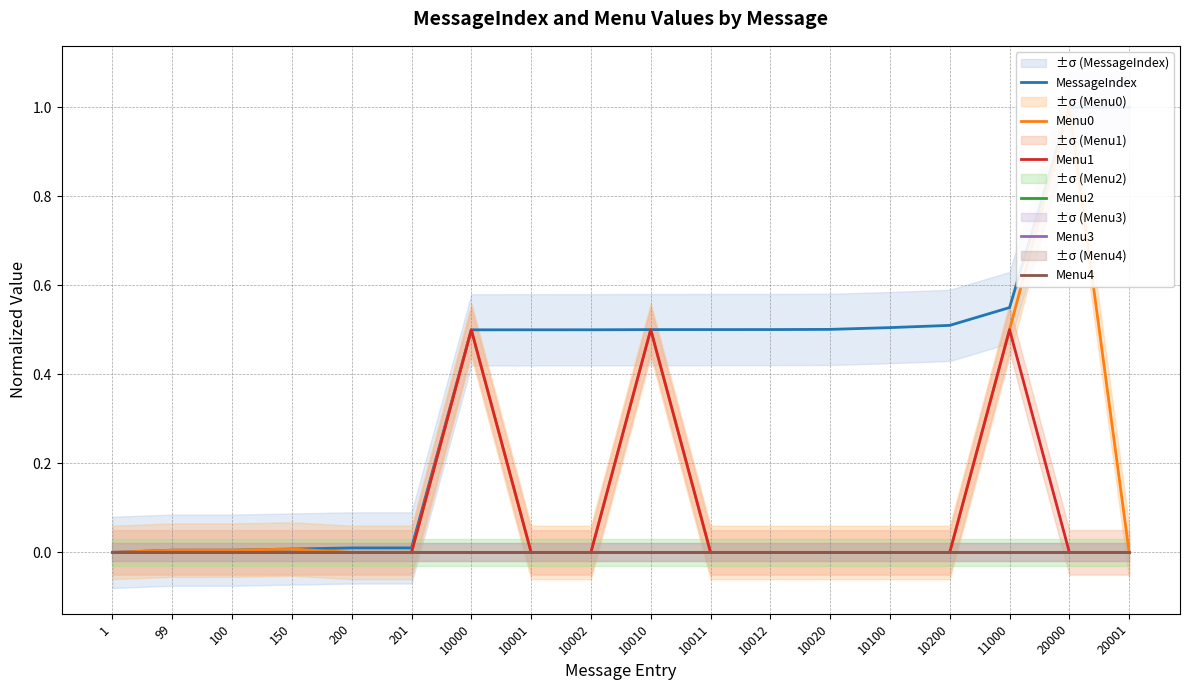

Is it true that Menu1 equals 0.0 at 10100?

True